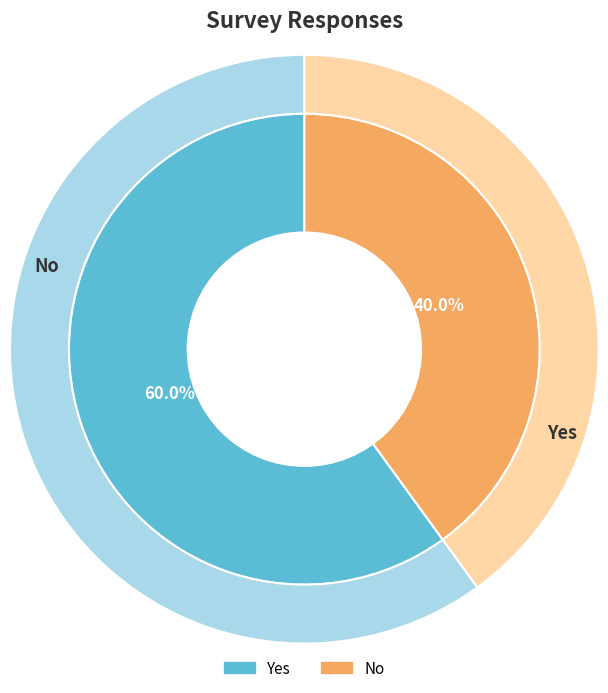

Which category has the smallest portion of the pie?

No